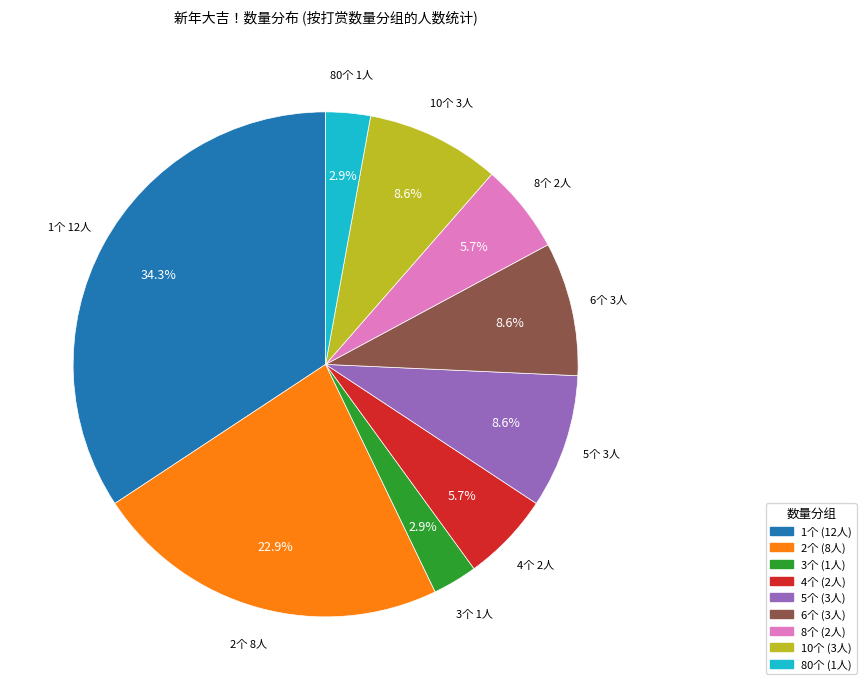

Does any single category account for the majority?

No